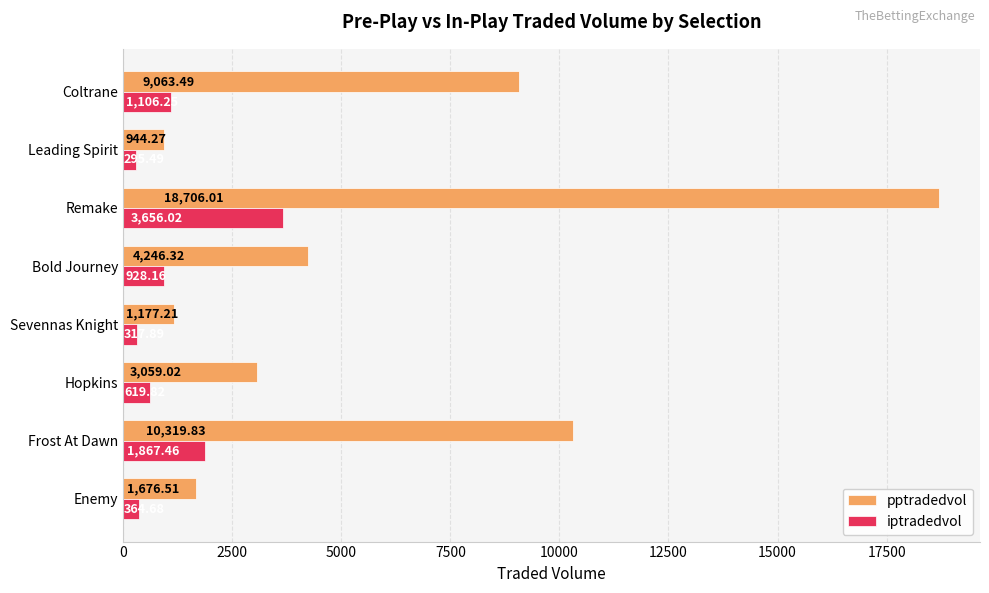

At which label is iptradedvol closest to 1975?

Frost At Dawn